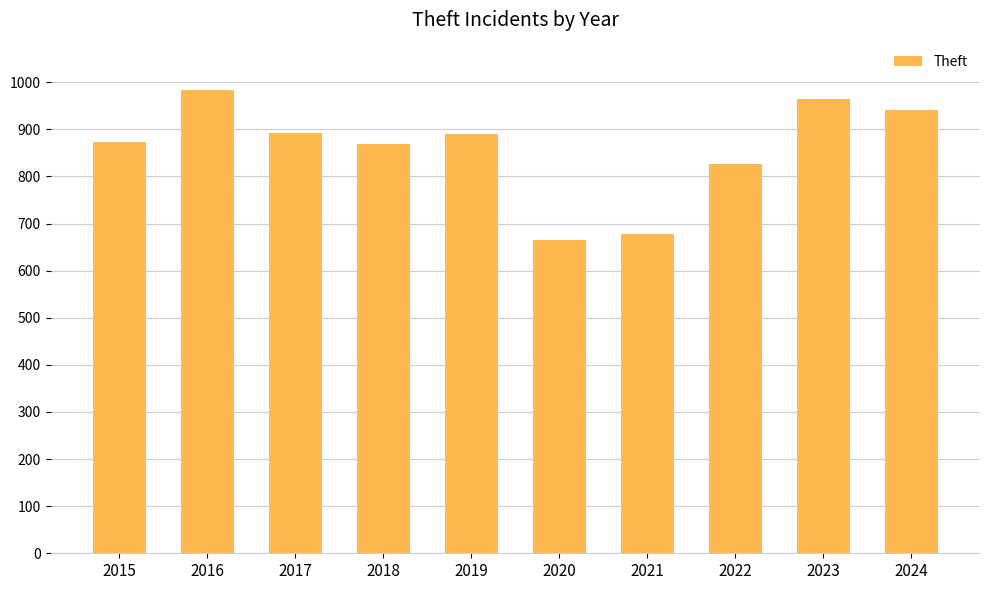

Count the number of categories in the chart.

10